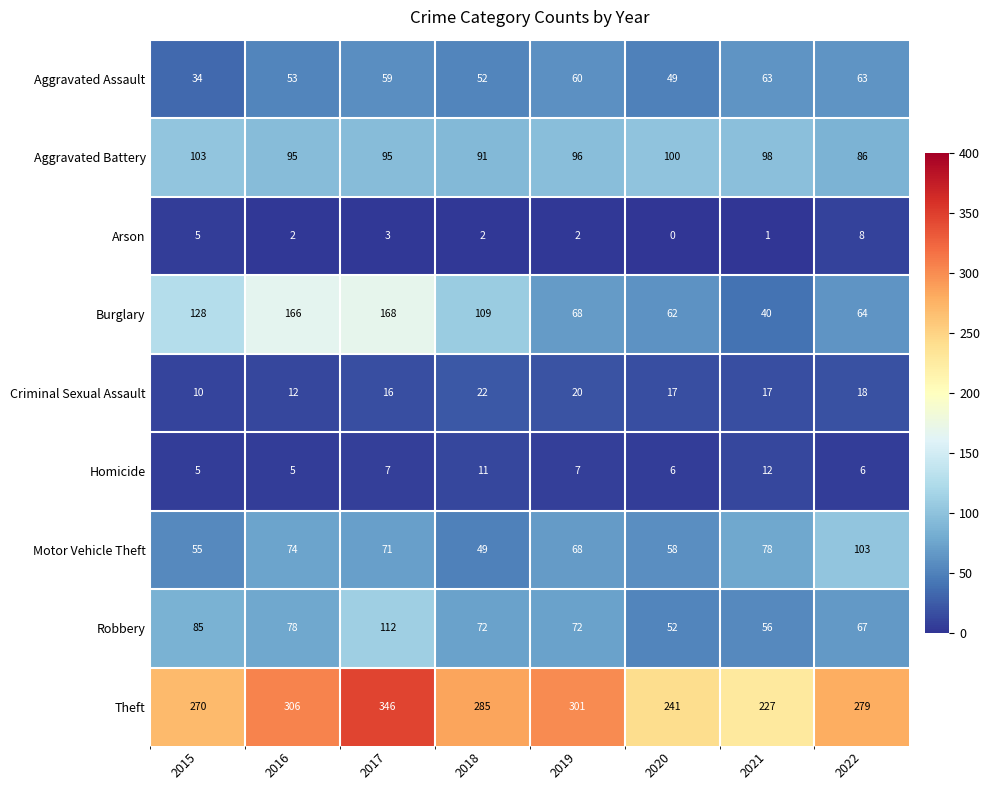

Is it true that Arson equals 0 at 2020?

True